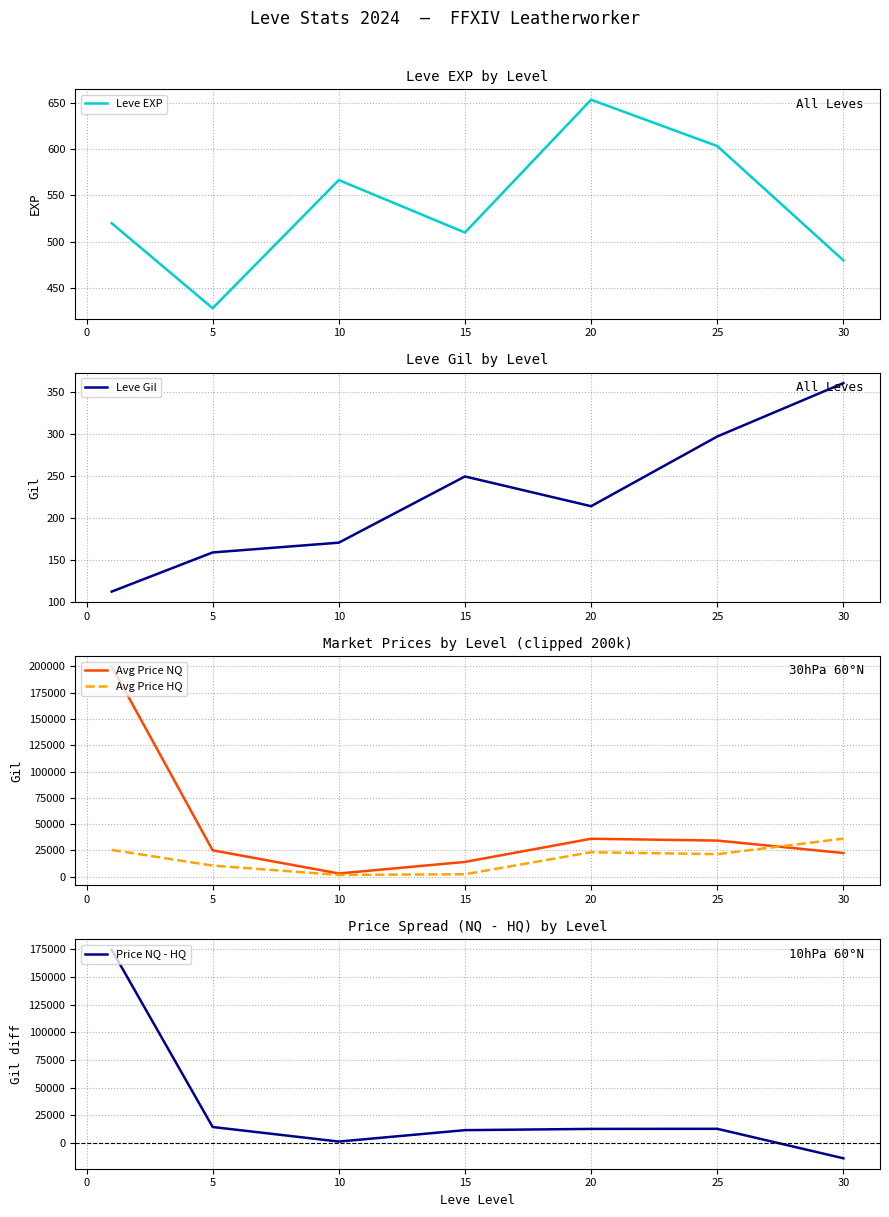

Reading left to right, transcribe all the data shown in this chart.

Leve EXP: 520.0	428.3	566.7	510.0	653.3	603.3	480.0
Leve Gil: 112.3	159.0	170.7	249.7	214.2	297.3	361.0
Avg Price NQ: 200000.0	25149.8	3131.7	14112.5	36157.0	34416.7	22573.5
Avg Price HQ: 25546.2	10615.0	1737.0	2413.8	23330.5	21500.0	36283.5
Price NQ - HQ: 174453.8	14534.8	1394.7	11698.7	12826.5	12916.7	-13710.0